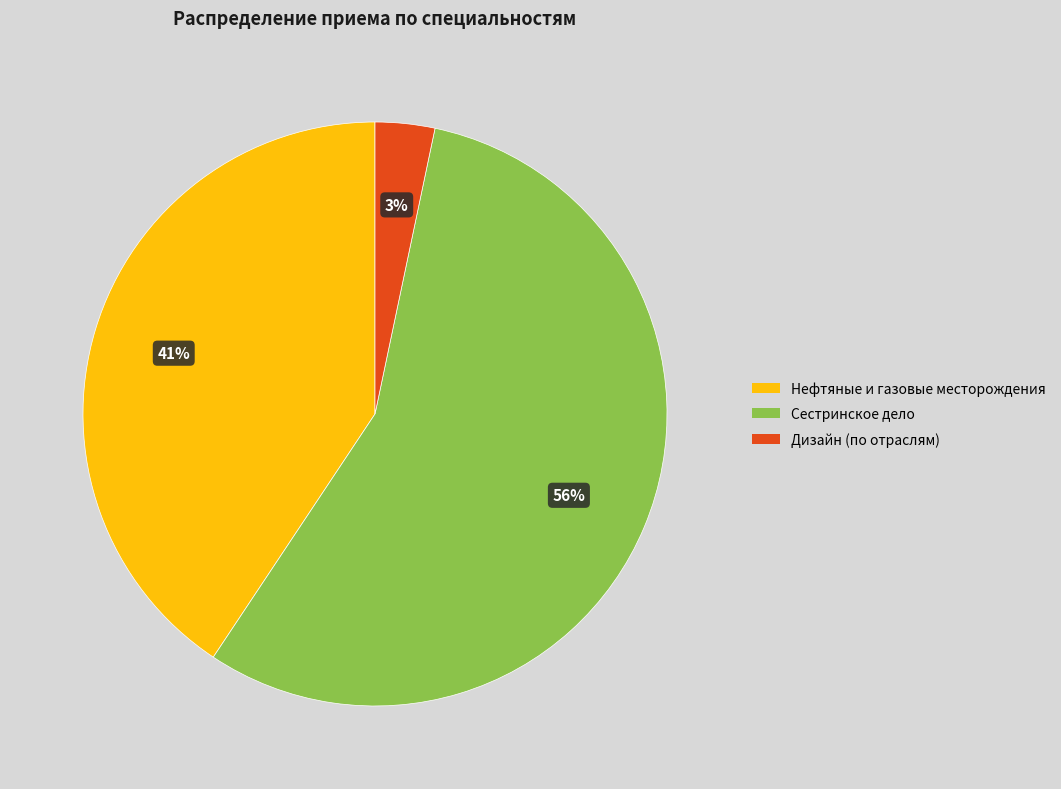

Count the number of slices in the pie.

3